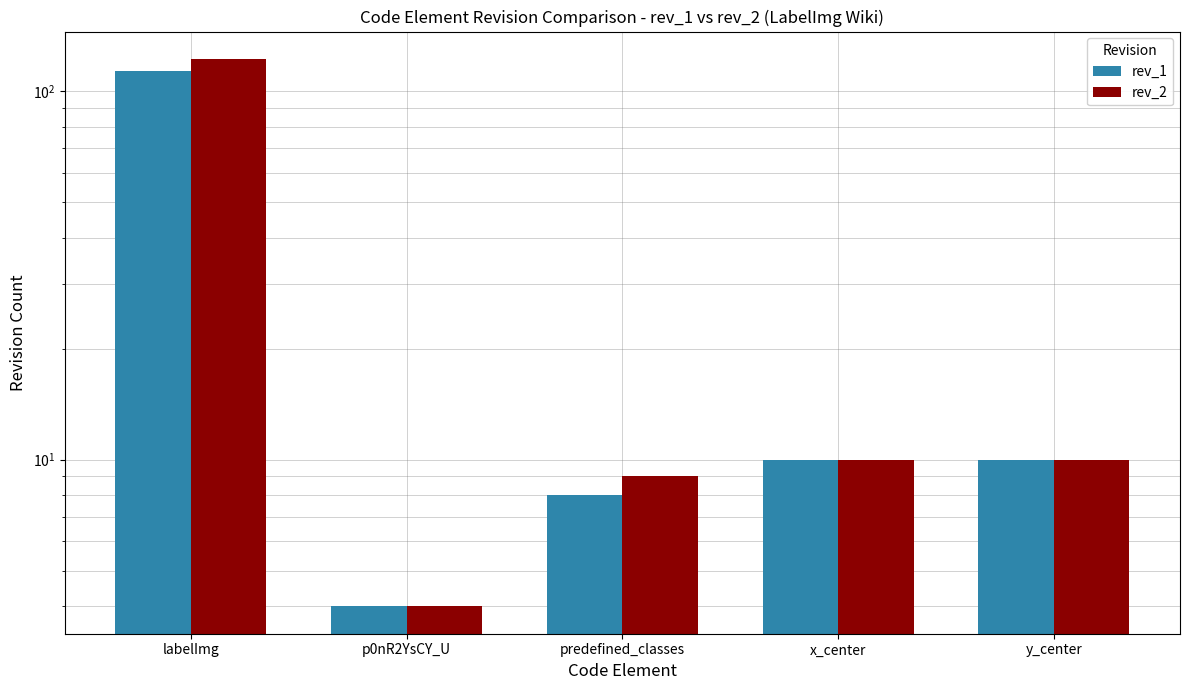

List the series in order of their peak value, highest first.

rev_2, rev_1